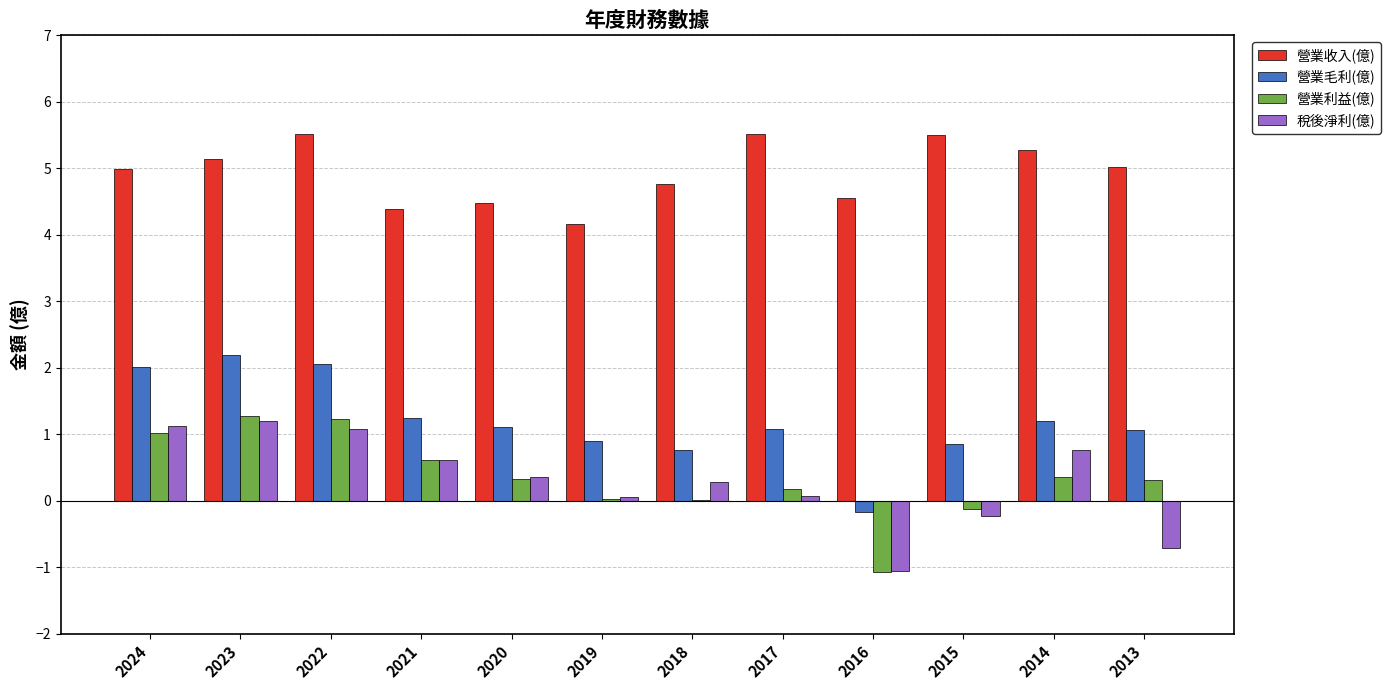

The value of 營業收入(億) at 2013 is 5.0. True or false?

True